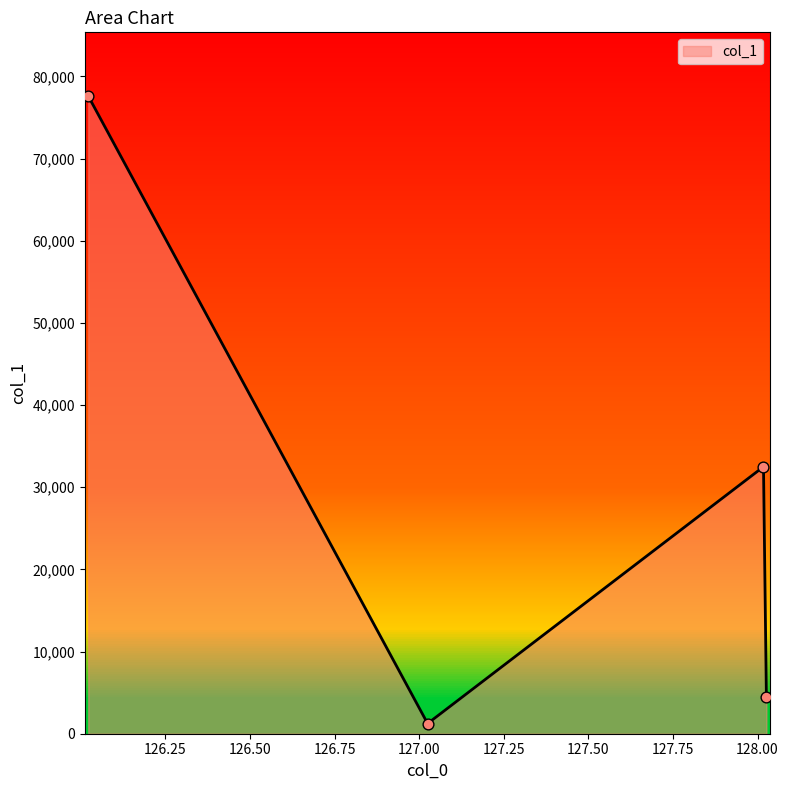

What is the maximum value shown in the chart?

77606.9